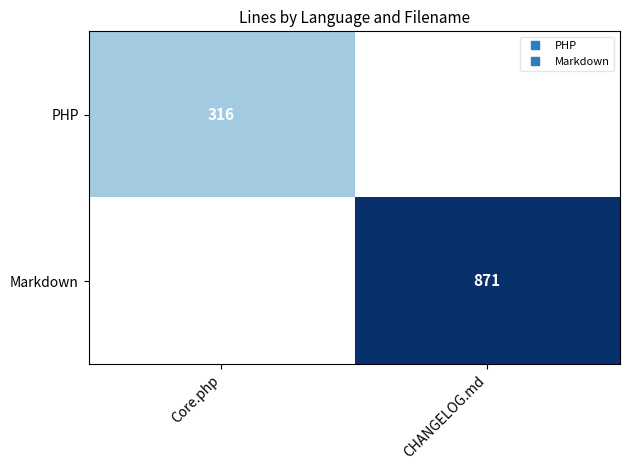

What is the average value of the PHP series?

158